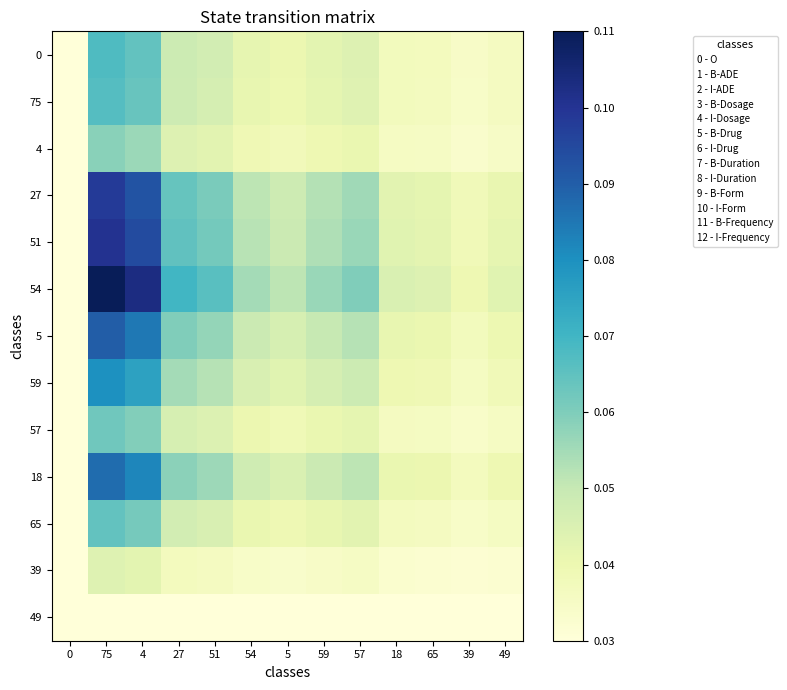

Reading left to right, what are all the values shown in this chart?

0: 0=0.0	75=0.1	4=0.1	27=0.0	51=0.0	54=0.0	5=0.0	59=0.0	57=0.0	18=0.0	65=0.0	39=0.0	49=0.0
75: 0=0.0	75=0.1	4=0.1	27=0.0	51=0.0	54=0.0	5=0.0	59=0.0	57=0.0	18=0.0	65=0.0	39=0.0	49=0.0
4: 0=0.0	75=0.1	4=0.1	27=0.0	51=0.0	54=0.0	5=0.0	59=0.0	57=0.0	18=0.0	65=0.0	39=0.0	49=0.0
27: 0=0.0	75=0.1	4=0.1	27=0.1	51=0.1	54=0.1	5=0.0	59=0.1	57=0.1	18=0.0	65=0.0	39=0.0	49=0.0
51: 0=0.0	75=0.1	4=0.1	27=0.1	51=0.1	54=0.1	5=0.0	59=0.1	57=0.1	18=0.0	65=0.0	39=0.0	49=0.0
54: 0=0.0	75=0.1	4=0.1	27=0.1	51=0.1	54=0.1	5=0.1	59=0.1	57=0.1	18=0.0	65=0.0	39=0.0	49=0.0
5: 0=0.0	75=0.1	4=0.1	27=0.1	51=0.1	54=0.0	5=0.0	59=0.0	57=0.1	18=0.0	65=0.0	39=0.0	49=0.0
59: 0=0.0	75=0.1	4=0.1	27=0.1	51=0.1	54=0.0	5=0.0	59=0.0	57=0.0	18=0.0	65=0.0	39=0.0	49=0.0
57: 0=0.0	75=0.1	4=0.1	27=0.0	51=0.0	54=0.0	5=0.0	59=0.0	57=0.0	18=0.0	65=0.0	39=0.0	49=0.0
18: 0=0.0	75=0.1	4=0.1	27=0.1	51=0.1	54=0.0	5=0.0	59=0.0	57=0.1	18=0.0	65=0.0	39=0.0	49=0.0
65: 0=0.0	75=0.1	4=0.1	27=0.0	51=0.0	54=0.0	5=0.0	59=0.0	57=0.0	18=0.0	65=0.0	39=0.0	49=0.0
39: 0=0.0	75=0.0	4=0.0	27=0.0	51=0.0	54=0.0	5=0.0	59=0.0	57=0.0	18=0.0	65=0.0	39=0.0	49=0.0
49: 0=0.0	75=0.0	4=0.0	27=0.0	51=0.0	54=0.0	5=0.0	59=0.0	57=0.0	18=0.0	65=0.0	39=0.0	49=0.0